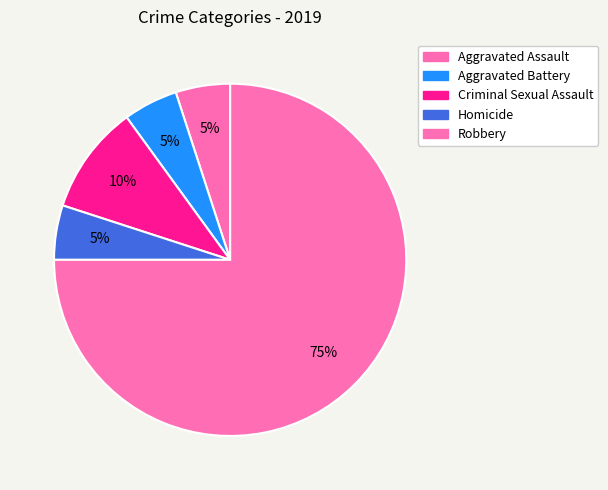

To the nearest percent, what portion does Robbery represent?

75%